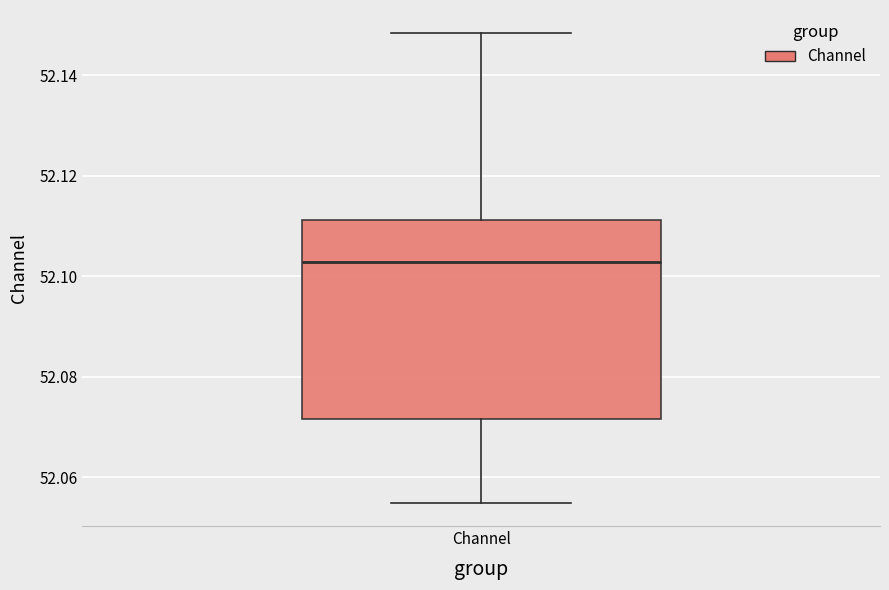

Where does the median line of the box for Channel sit on the y-axis? The values are not printed on the chart, so give them approximately, as read against the axis.

52.102